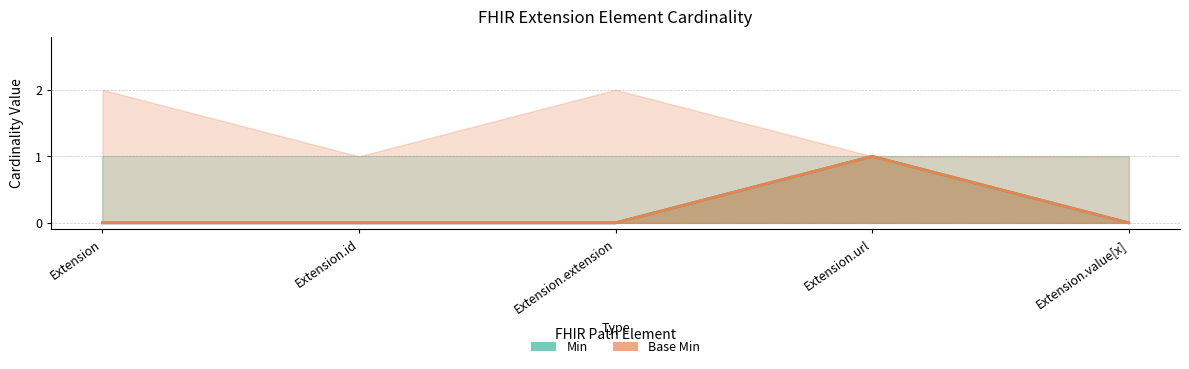

True or false: Base Min and Min intersect in this chart.

False